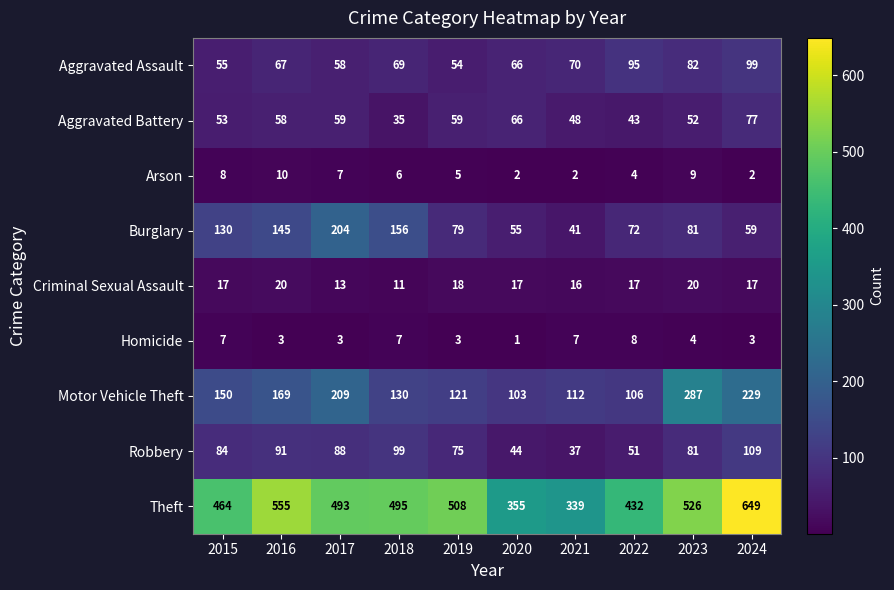

What is the minimum value for Motor Vehicle Theft?

103